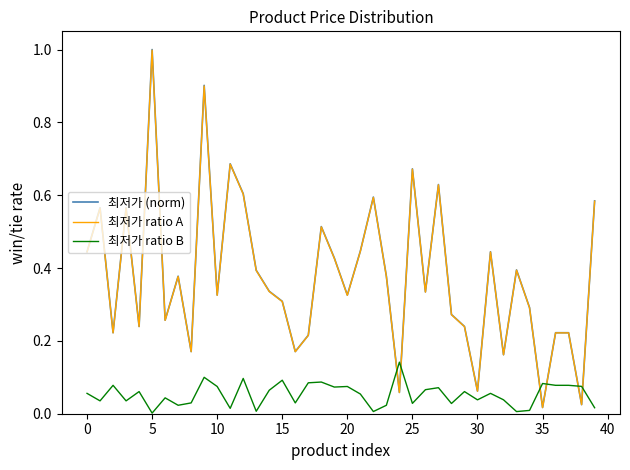

What is the difference between the maximum and second lowest values in the 최저가 (norm) series?

1.0